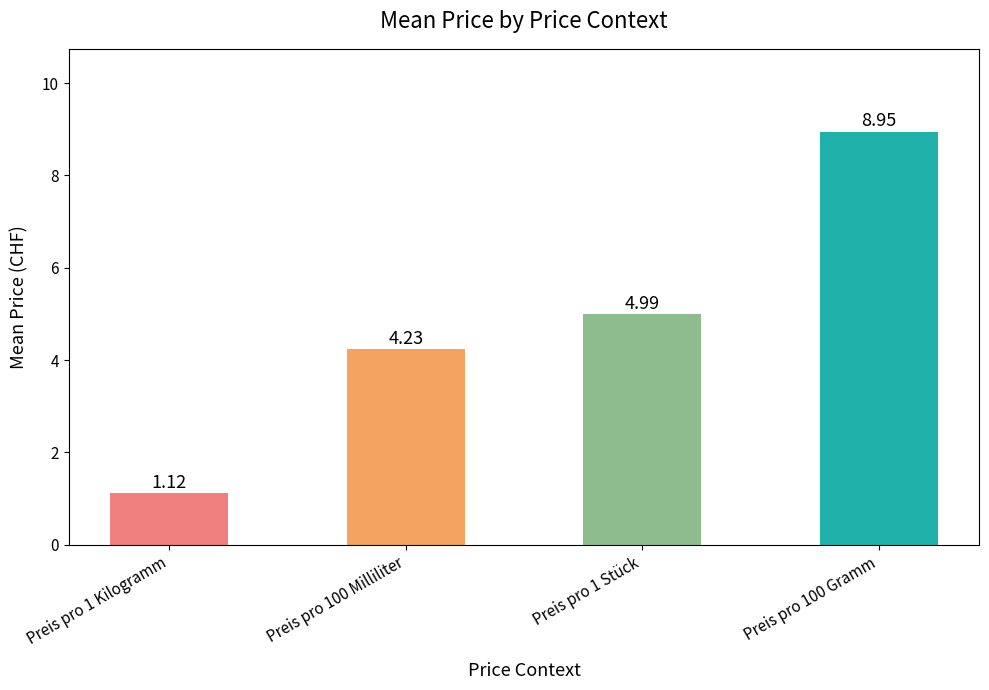

Are the bars grouped side by side (vs. stacked)?

No